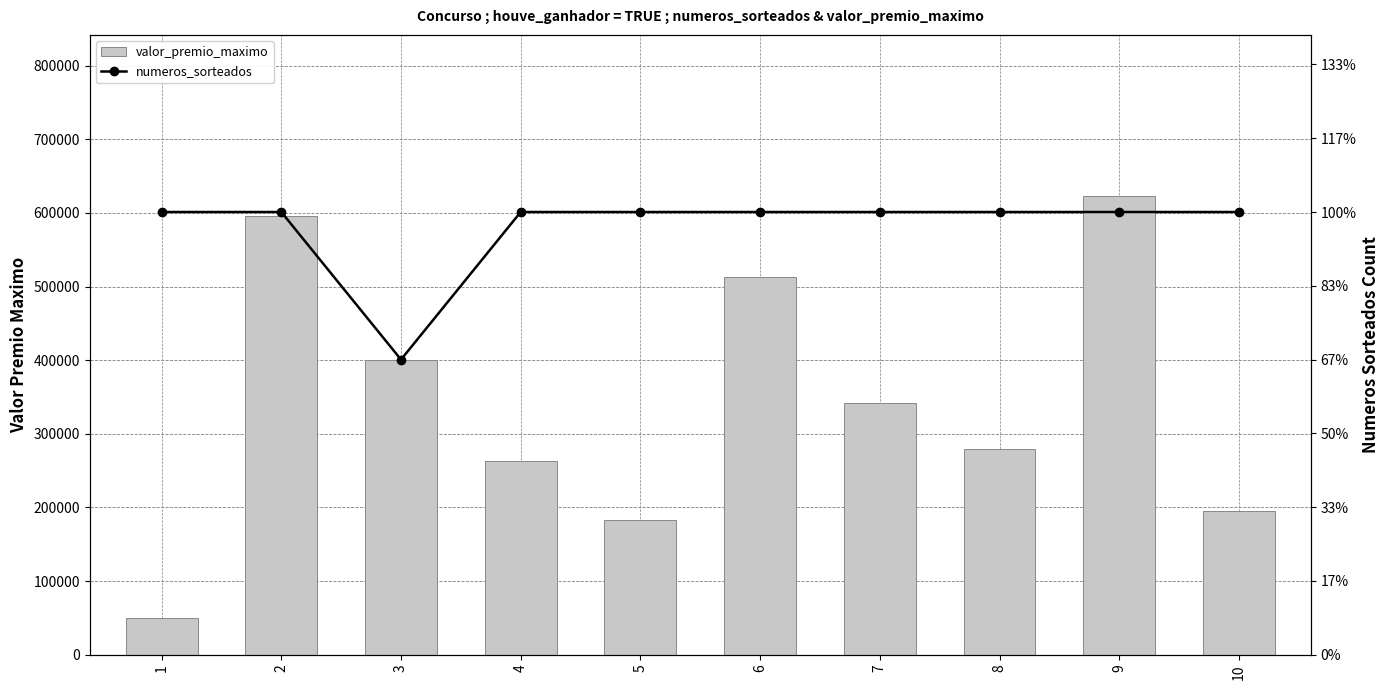

At which label does valor_premio_maximo reach its minimum?

1